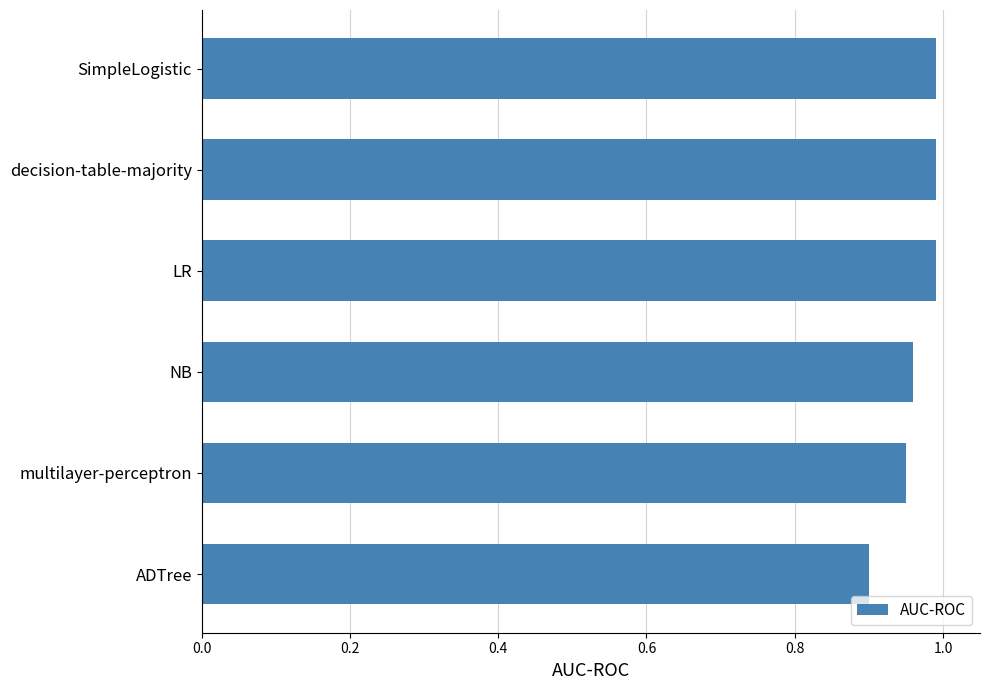

Between ADTree and decision-table-majority, which is larger?

decision-table-majority